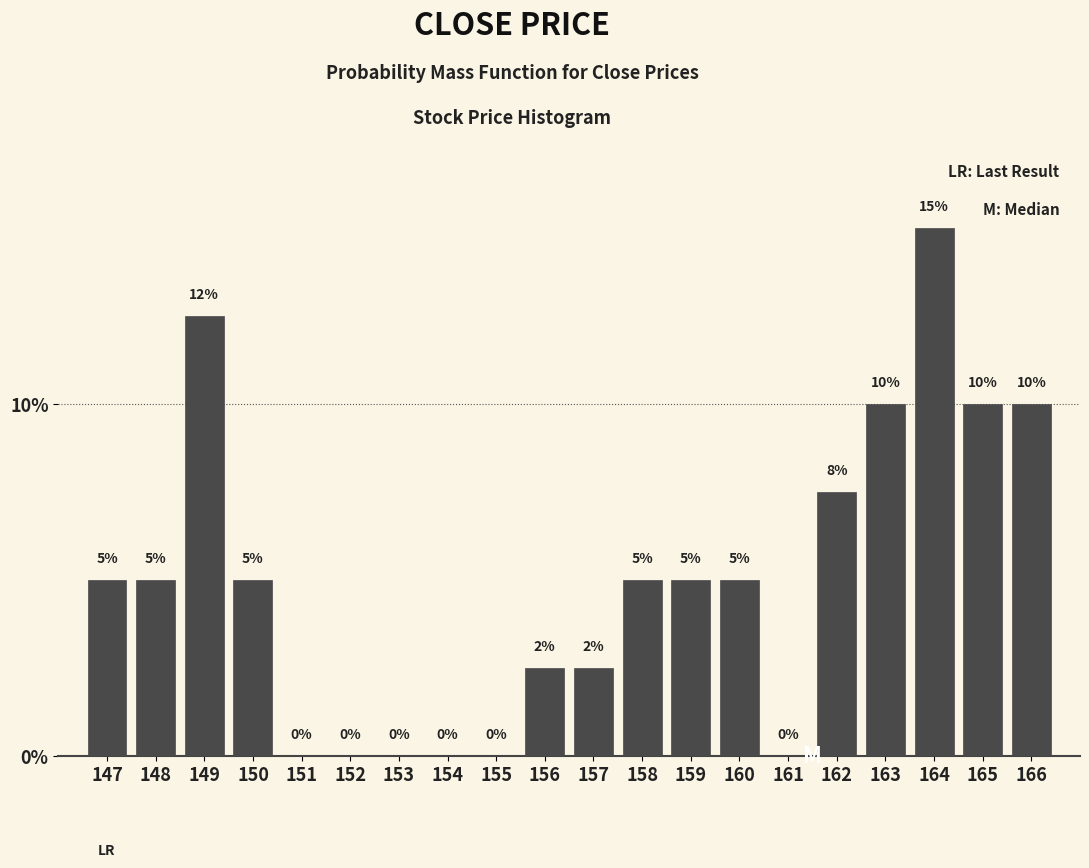

The chart shows a value of 5.0 at 158. True or false?

True